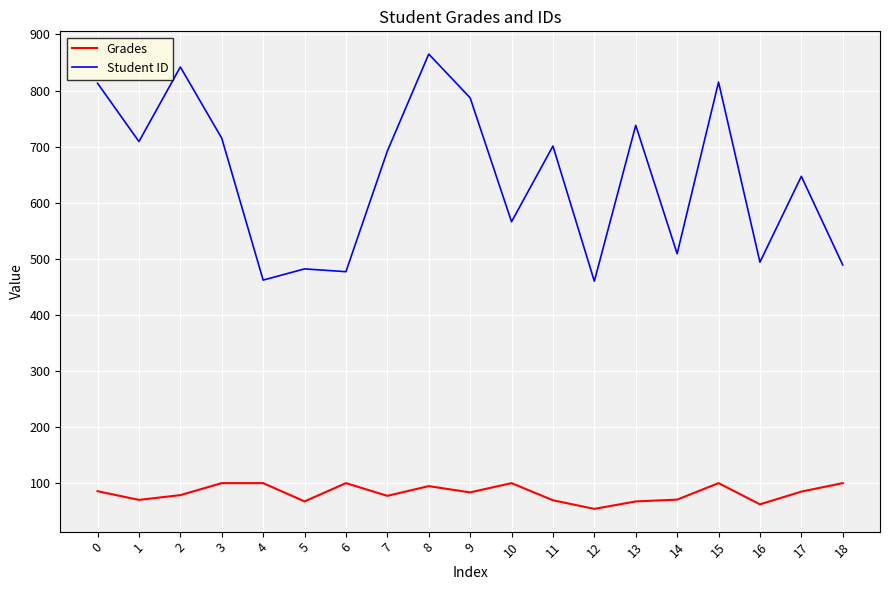

How many values in the Grades series exceed 83?

10